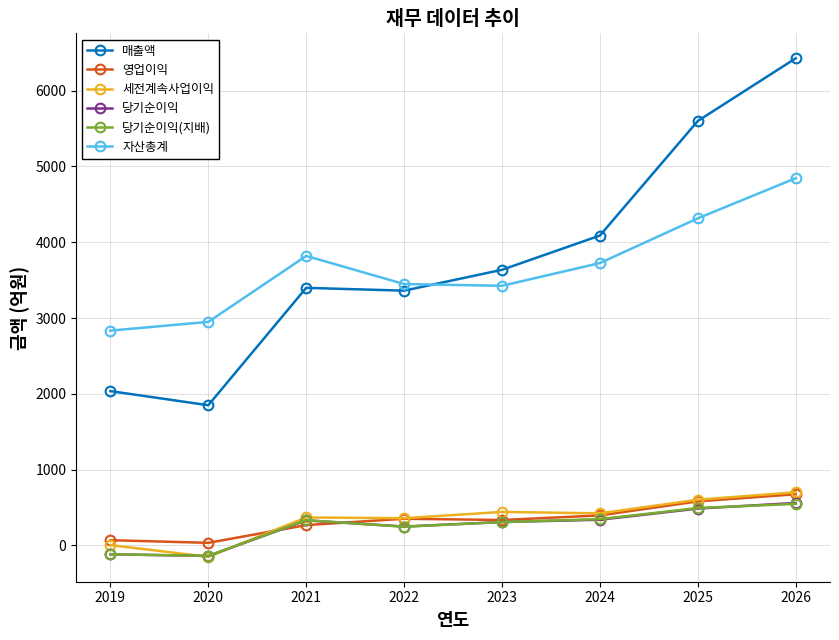

True or false: 세전계속사업이익 has a value of 370 at 2021.

True